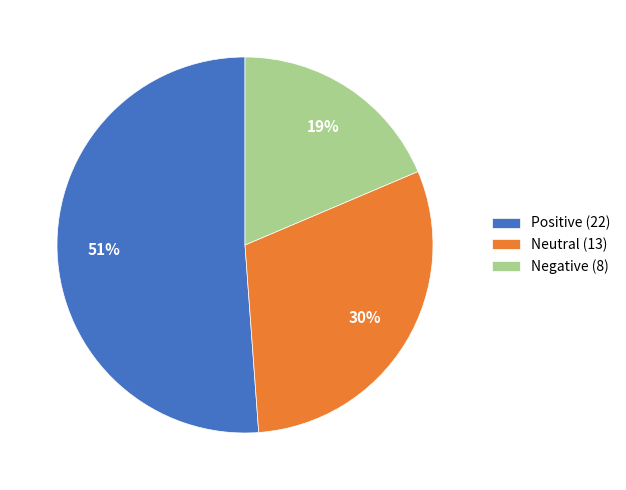

What is the majority slice?

Positive